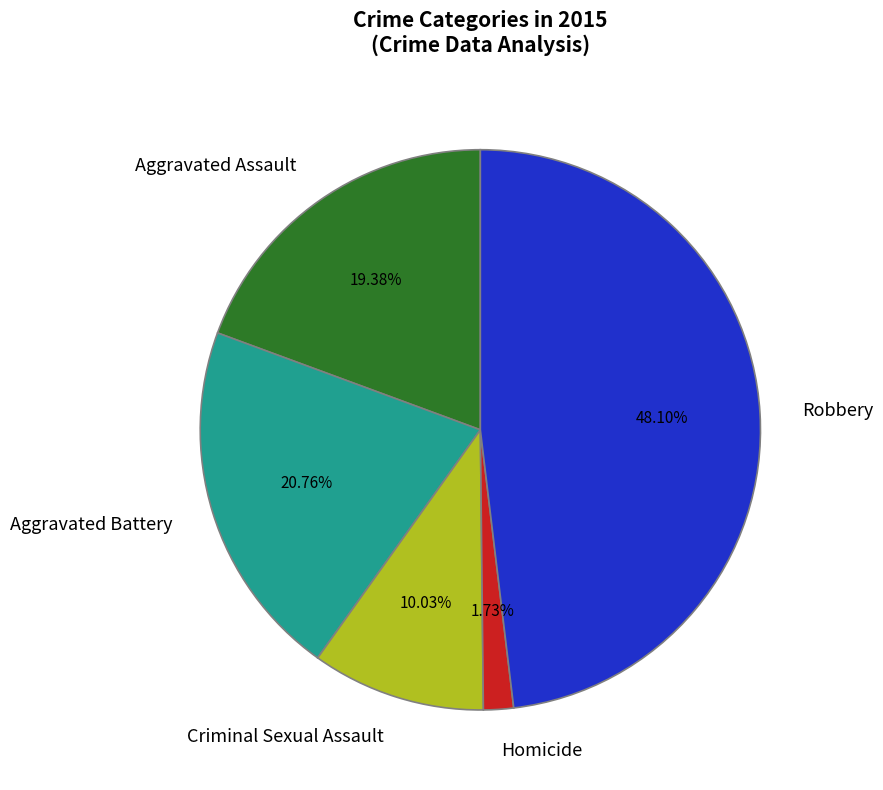

What percentage is the Aggravated Assault slice, to the nearest percent?

19%